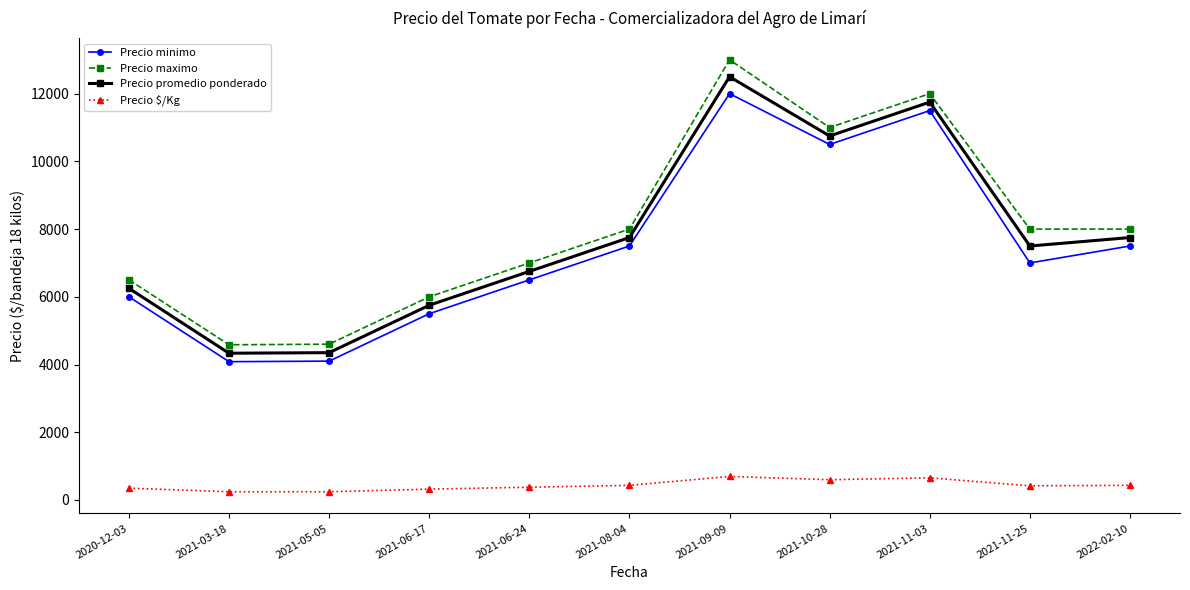

How many interior local peaks does the Precio minimo series have?

2